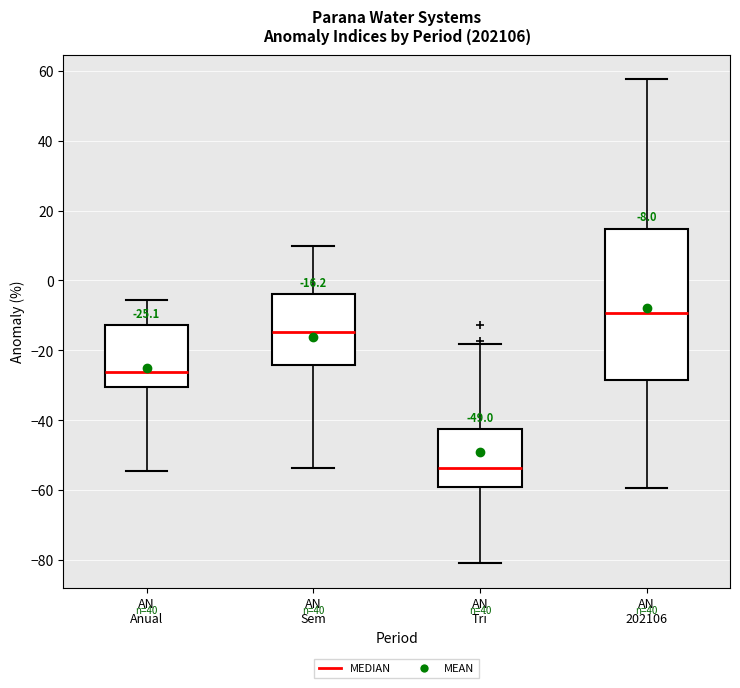

Which box's median line is the highest?

AN 202106